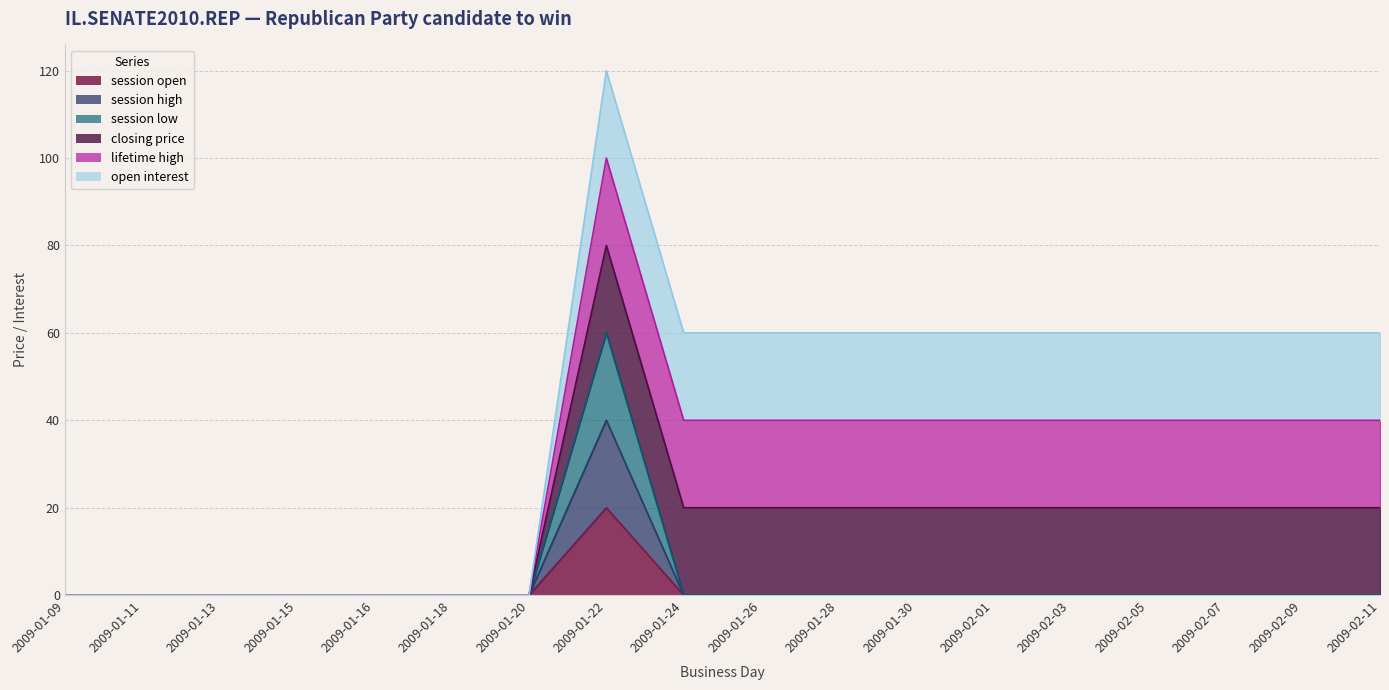

What is the average value of the session low series?

2